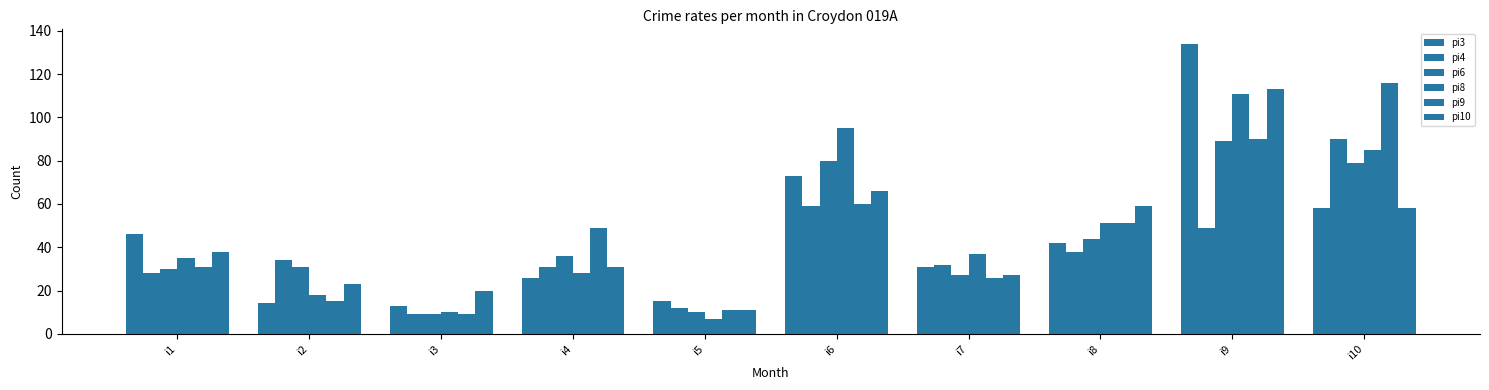

How many values in the pi9 series are below 49?

5